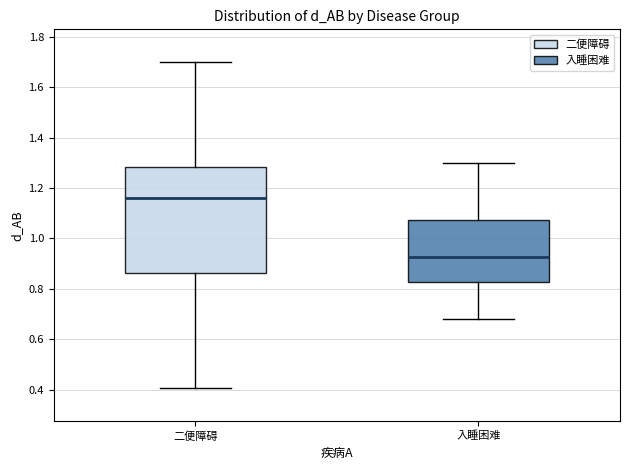

Which box has the highest median line?

二便障碍